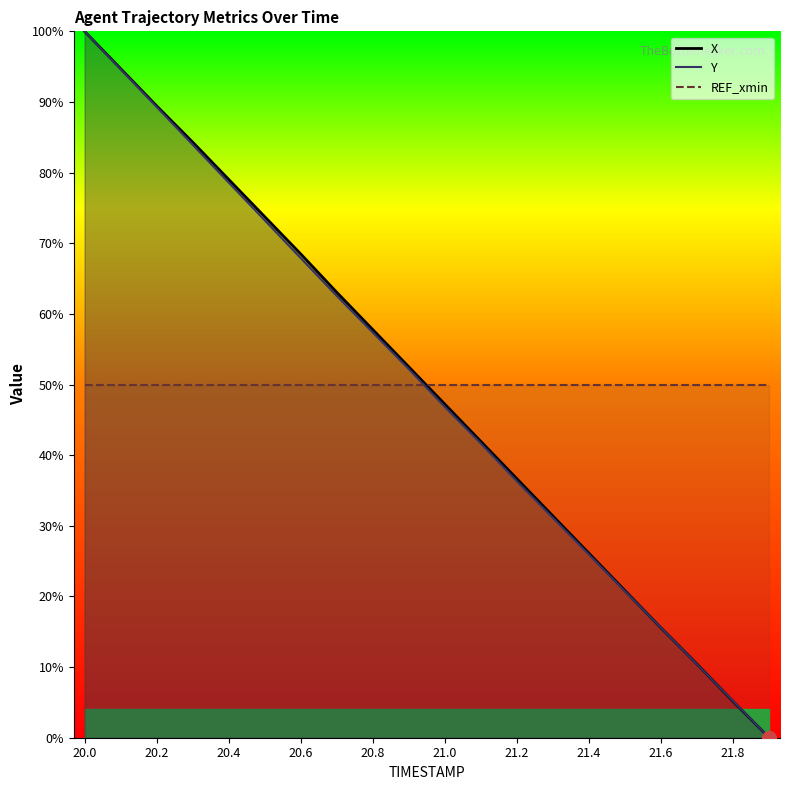

Count the number of data series in this chart.

3